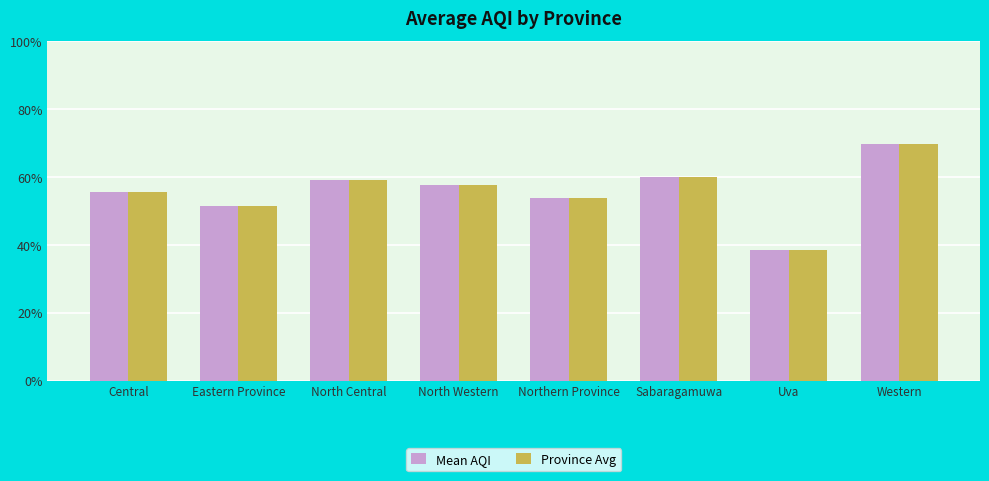

What is the difference between the maximum and minimum values in the Mean AQI series?

31.3